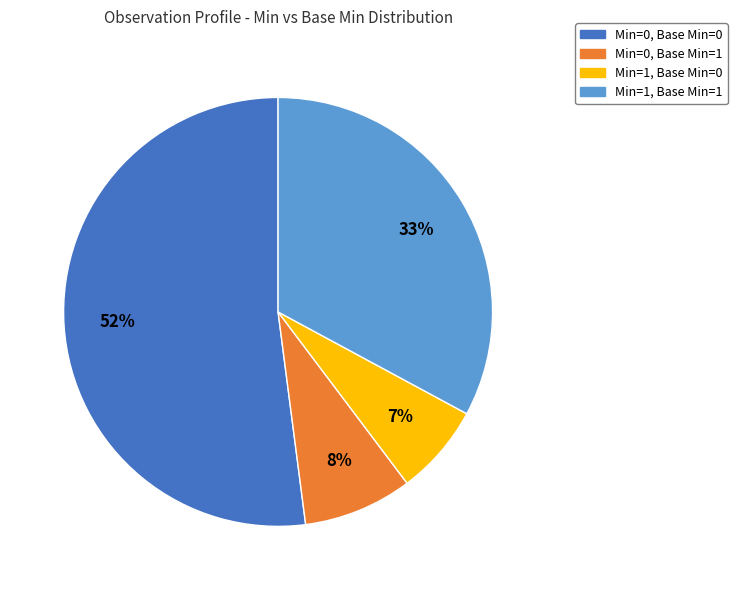

Is it true that Min=1, Base Min=1 is 47% of the pie?

False